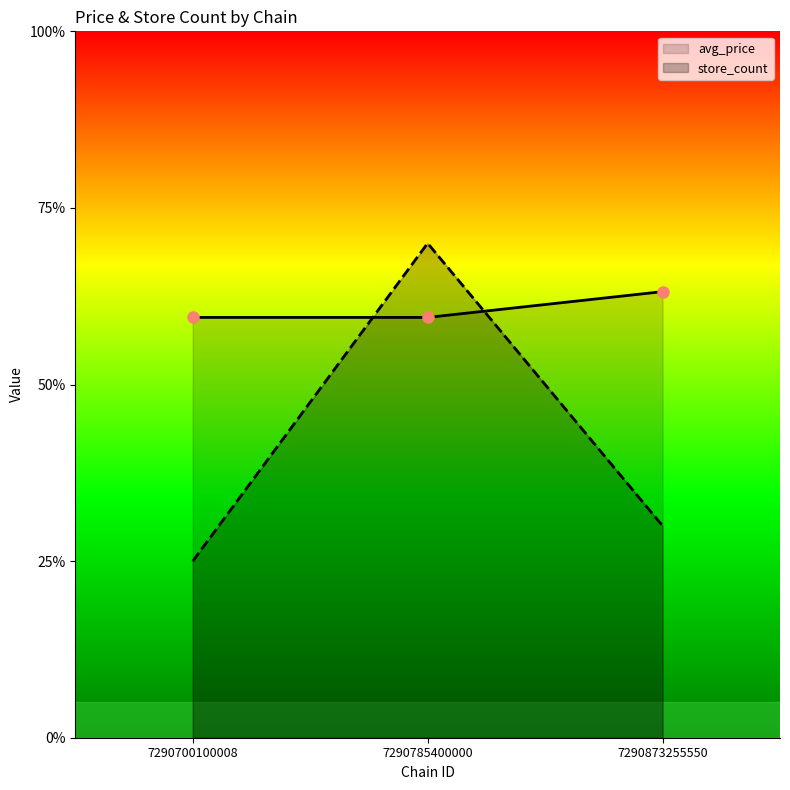

List the series in order of their peak value, lowest first.

avg_price, store_count